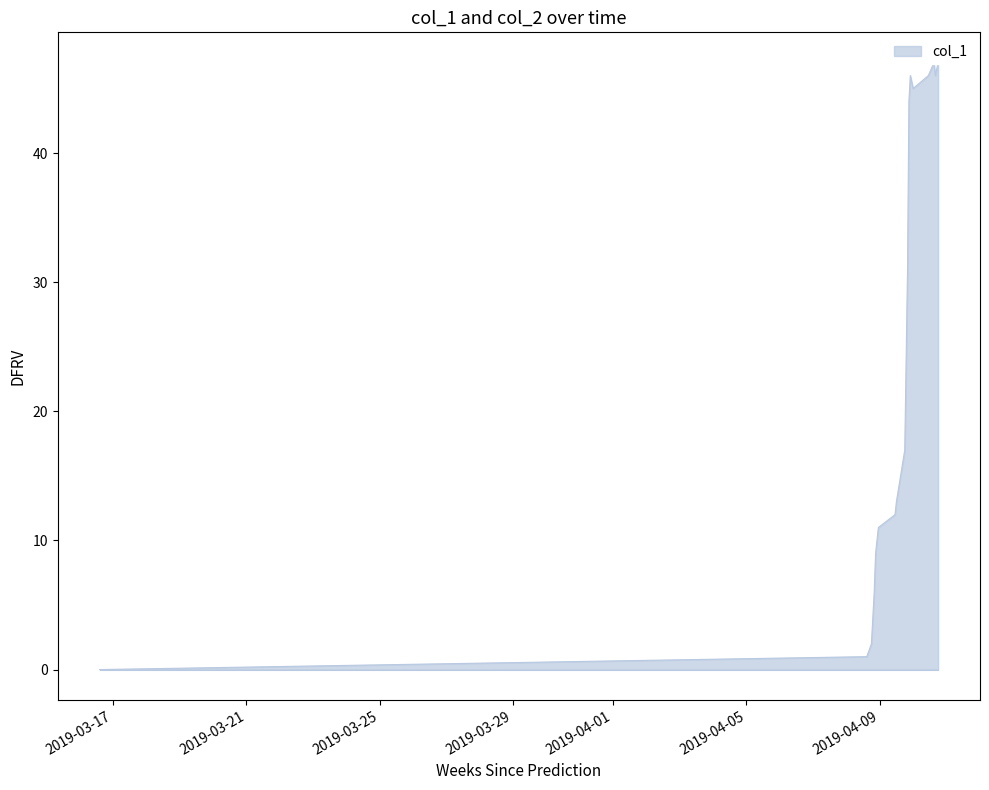

Reading left to right, transcribe all the data shown in this chart.

0	1	2	4	6	9	10	11	12	13	17	24	31	44	46	45	46	47	46	47